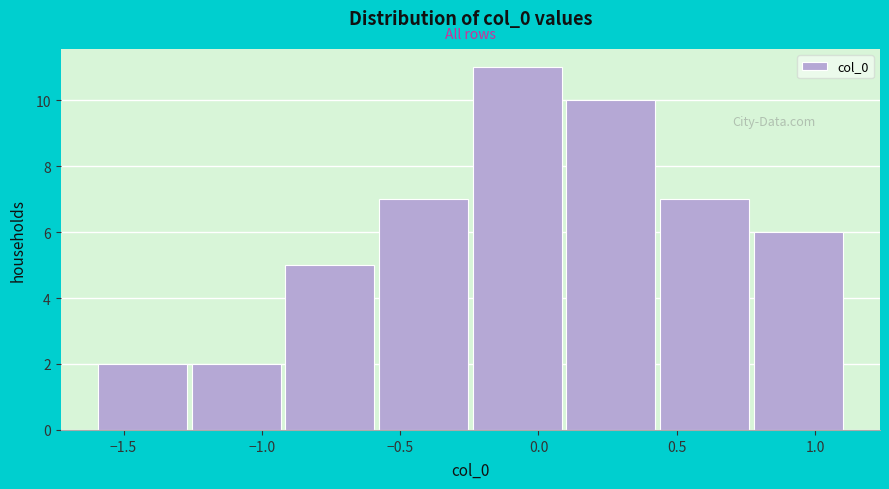

How tall is the bar that spans -1.25 to -0.90 on the x-axis? Neither the bar edges nor the heights are printed on the chart, so give them approximately, as read against the axes.

2